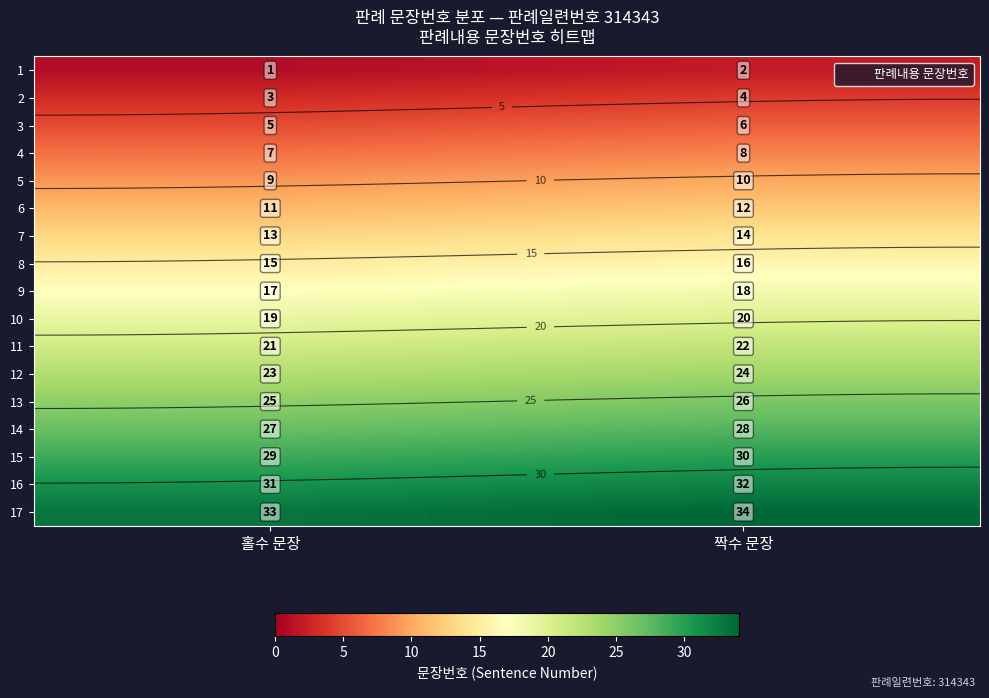

What is the sum of the 2 values at 홀수 문장 and 짝수 문장?

7